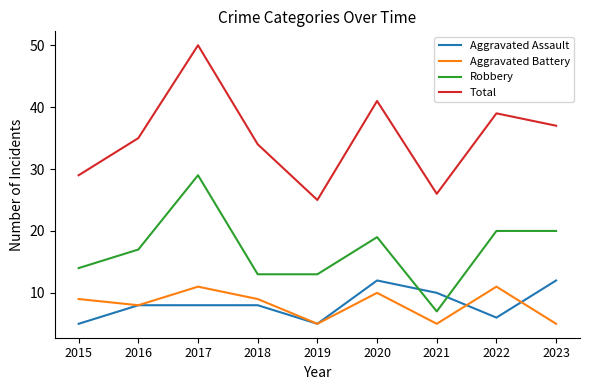

How many categories are shown in the chart?

9